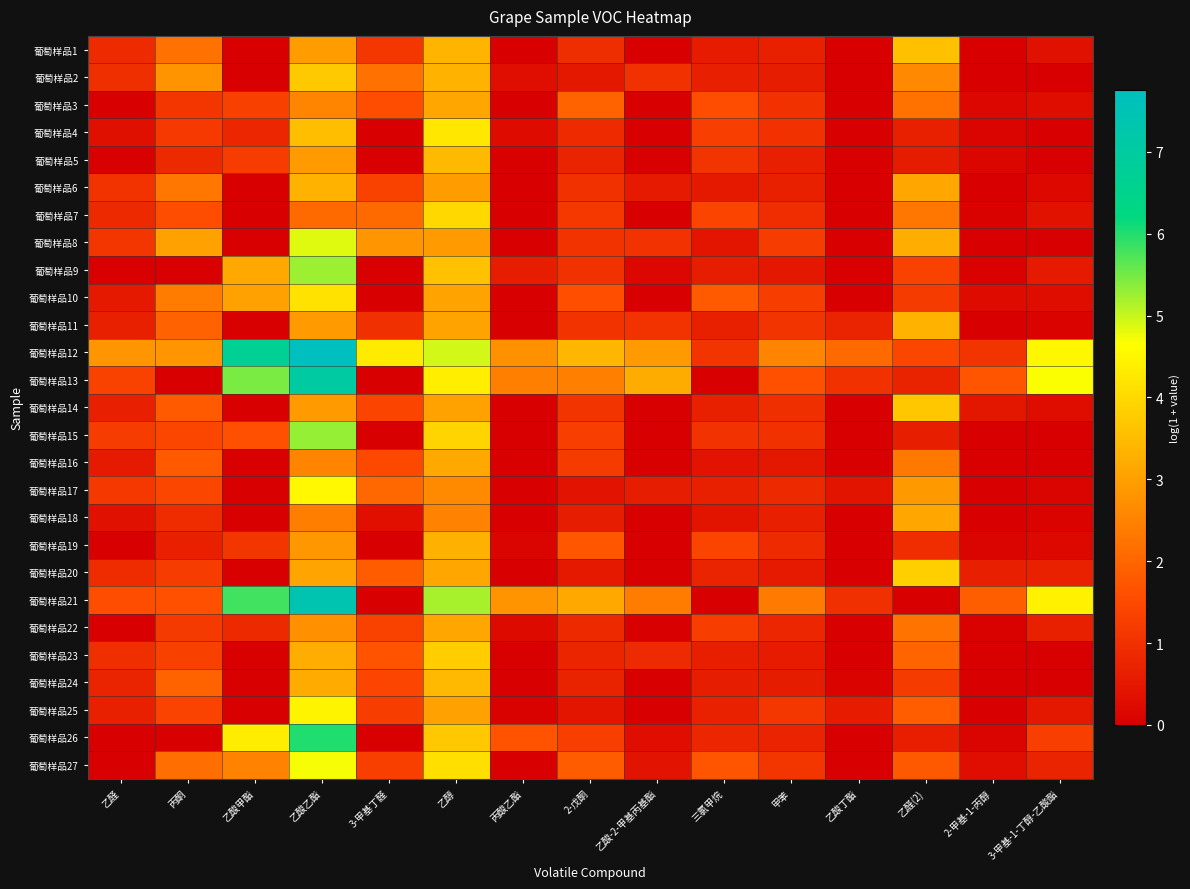

Reading left to right, extract all data points from this chart.

葡萄样品1: 乙醛=0.9	丙酮=2.2	乙酸甲酯=0.0	乙酸乙酯=3.0	3-甲基丁醛=1.1	乙醇=3.3	丙酸乙酯=0.0	2-戊酮=0.9	乙酸-2-甲基丙基酯=0.0	三氯甲烷=0.6	甲苯=0.7	乙酸丁酯=0.0	乙醛(2)=3.6	2-甲基-1-丙醇=0.0	3-甲基-1-丁醇-乙酸酯=0.4
葡萄样品2: 乙醛=1.0	丙酮=2.8	乙酸甲酯=0.0	乙酸乙酯=3.7	3-甲基丁醛=2.2	乙醇=3.3	丙酸乙酯=0.3	2-戊酮=0.5	乙酸-2-甲基丙基酯=1.0	三氯甲烷=0.6	甲苯=0.6	乙酸丁酯=0.0	乙醛(2)=2.6	2-甲基-1-丙醇=0.0	3-甲基-1-丁醇-乙酸酯=0.0
葡萄样品3: 乙醛=0.0	丙酮=1.1	乙酸甲酯=1.3	乙酸乙酯=2.5	3-甲基丁醛=1.6	乙醇=3.1	丙酸乙酯=0.0	2-戊酮=1.9	乙酸-2-甲基丙基酯=0.0	三氯甲烷=1.6	甲苯=1.0	乙酸丁酯=0.0	乙醛(2)=2.2	2-甲基-1-丙醇=0.2	3-甲基-1-丁醇-乙酸酯=0.3
葡萄样品4: 乙醛=0.3	丙酮=1.2	乙酸甲酯=0.8	乙酸乙酯=3.6	3-甲基丁醛=0.0	乙醇=4.3	丙酸乙酯=0.2	2-戊酮=0.9	乙酸-2-甲基丙基酯=0.0	三氯甲烷=1.3	甲苯=1.0	乙酸丁酯=0.0	乙醛(2)=0.7	2-甲基-1-丙醇=0.1	3-甲基-1-丁醇-乙酸酯=0.0
葡萄样品5: 乙醛=0.0	丙酮=0.9	乙酸甲酯=1.2	乙酸乙酯=2.9	3-甲基丁醛=0.0	乙醇=3.5	丙酸乙酯=0.0	2-戊酮=0.7	乙酸-2-甲基丙基酯=0.0	三氯甲烷=1.1	甲苯=0.6	乙酸丁酯=0.0	乙醛(2)=0.6	2-甲基-1-丙醇=0.1	3-甲基-1-丁醇-乙酸酯=0.0
葡萄样品6: 乙醛=1.1	丙酮=2.3	乙酸甲酯=0.0	乙酸乙酯=3.3	3-甲基丁醛=1.4	乙醇=2.9	丙酸乙酯=0.0	2-戊酮=1.0	乙酸-2-甲基丙基酯=0.5	三氯甲烷=0.5	甲苯=0.7	乙酸丁酯=0.0	乙醛(2)=3.1	2-甲基-1-丙醇=0.0	3-甲基-1-丁醇-乙酸酯=0.2
葡萄样品7: 乙醛=0.8	丙酮=1.6	乙酸甲酯=0.0	乙酸乙酯=2.1	3-甲基丁醛=2.1	乙醇=4.0	丙酸乙酯=0.0	2-戊酮=1.1	乙酸-2-甲基丙基酯=0.0	三氯甲烷=1.4	甲苯=0.9	乙酸丁酯=0.0	乙醛(2)=2.3	2-甲基-1-丙醇=0.1	3-甲基-1-丁醇-乙酸酯=0.4
葡萄样品8: 乙醛=1.1	丙酮=3.0	乙酸甲酯=0.0	乙酸乙酯=4.8	3-甲基丁醛=2.8	乙醇=2.9	丙酸乙酯=0.0	2-戊酮=1.0	乙酸-2-甲基丙基酯=1.0	三氯甲烷=0.4	甲苯=1.2	乙酸丁酯=0.0	乙醛(2)=3.2	2-甲基-1-丙醇=0.0	3-甲基-1-丁醇-乙酸酯=0.0
葡萄样品9: 乙醛=0.0	丙酮=0.0	乙酸甲酯=3.1	乙酸乙酯=5.3	3-甲基丁醛=0.0	乙醇=3.6	丙酸乙酯=0.6	2-戊酮=1.0	乙酸-2-甲基丙基酯=0.2	三氯甲烷=0.6	甲苯=0.5	乙酸丁酯=0.0	乙醛(2)=1.3	2-甲基-1-丙醇=0.1	3-甲基-1-丁醇-乙酸酯=0.5
葡萄样品10: 乙醛=0.5	丙酮=2.4	乙酸甲酯=3.0	乙酸乙酯=4.2	3-甲基丁醛=0.0	乙醇=3.1	丙酸乙酯=0.0	2-戊酮=1.6	乙酸-2-甲基丙基酯=0.0	三氯甲烷=1.8	甲苯=1.2	乙酸丁酯=0.0	乙醛(2)=1.2	2-甲基-1-丙醇=0.2	3-甲基-1-丁醇-乙酸酯=0.3
葡萄样品11: 乙醛=0.7	丙酮=1.9	乙酸甲酯=0.0	乙酸乙酯=2.9	3-甲基丁醛=1.0	乙醇=3.1	丙酸乙酯=0.0	2-戊酮=1.0	乙酸-2-甲基丙基酯=1.0	三氯甲烷=0.7	甲苯=1.1	乙酸丁酯=0.7	乙醛(2)=3.3	2-甲基-1-丙醇=0.0	3-甲基-1-丁醇-乙酸酯=0.1
葡萄样品12: 乙醛=2.8	丙酮=2.8	乙酸甲酯=6.7	乙酸乙酯=7.8	3-甲基丁醛=4.3	乙醇=4.9	丙酸乙酯=2.7	2-戊酮=3.4	乙酸-2-甲基丙基酯=2.9	三氯甲烷=1.1	甲苯=2.5	乙酸丁酯=2.1	乙醛(2)=1.4	2-甲基-1-丙醇=1.1	3-甲基-1-丁醇-乙酸酯=4.5
葡萄样品13: 乙醛=1.3	丙酮=0.0	乙酸甲酯=5.5	乙酸乙酯=7.0	3-甲基丁醛=0.0	乙醇=4.4	丙酸乙酯=2.5	2-戊酮=2.5	乙酸-2-甲基丙基酯=3.2	三氯甲烷=0.0	甲苯=1.6	乙酸丁酯=1.0	乙醛(2)=0.7	2-甲基-1-丙醇=1.7	3-甲基-1-丁醇-乙酸酯=4.7
葡萄样品14: 乙醛=0.6	丙酮=1.8	乙酸甲酯=0.0	乙酸乙酯=2.9	3-甲基丁醛=1.4	乙醇=3.1	丙酸乙酯=0.0	2-戊酮=1.1	乙酸-2-甲基丙基酯=0.0	三氯甲烷=0.7	甲苯=1.0	乙酸丁酯=0.0	乙醛(2)=3.7	2-甲基-1-丙醇=0.5	3-甲基-1-丁醇-乙酸酯=0.3
葡萄样品15: 乙醛=1.2	丙酮=1.4	乙酸甲酯=1.6	乙酸乙酯=5.3	3-甲基丁醛=0.0	乙醇=3.9	丙酸乙酯=0.0	2-戊酮=1.3	乙酸-2-甲基丙基酯=0.0	三氯甲烷=1.0	甲苯=1.0	乙酸丁酯=0.0	乙醛(2)=0.6	2-甲基-1-丙醇=0.0	3-甲基-1-丁醇-乙酸酯=0.0
葡萄样品16: 乙醛=0.6	丙酮=1.8	乙酸甲酯=0.0	乙酸乙酯=2.6	3-甲基丁醛=1.5	乙醇=3.2	丙酸乙酯=0.0	2-戊酮=1.2	乙酸-2-甲基丙基酯=0.0	三氯甲烷=0.4	甲苯=0.5	乙酸丁酯=0.0	乙醛(2)=2.3	2-甲基-1-丙醇=0.0	3-甲基-1-丁醇-乙酸酯=0.0
葡萄样品17: 乙醛=1.2	丙酮=1.4	乙酸甲酯=0.0	乙酸乙酯=4.5	3-甲基丁醛=2.0	乙醇=2.6	丙酸乙酯=0.0	2-戊酮=0.4	乙酸-2-甲基丙基酯=0.6	三氯甲烷=0.7	甲苯=0.8	乙酸丁酯=0.4	乙醛(2)=2.9	2-甲基-1-丙醇=0.0	3-甲基-1-丁醇-乙酸酯=0.1
葡萄样品18: 乙醛=0.4	丙酮=0.9	乙酸甲酯=0.0	乙酸乙酯=2.4	3-甲基丁醛=0.3	乙醇=2.5	丙酸乙酯=0.0	2-戊酮=0.6	乙酸-2-甲基丙基酯=0.0	三氯甲烷=0.4	甲苯=0.6	乙酸丁酯=0.0	乙醛(2)=3.1	2-甲基-1-丙醇=0.0	3-甲基-1-丁醇-乙酸酯=0.1
葡萄样品19: 乙醛=0.0	丙酮=0.7	乙酸甲酯=1.1	乙酸乙酯=2.9	3-甲基丁醛=0.0	乙醇=3.3	丙酸乙酯=0.1	2-戊酮=1.8	乙酸-2-甲基丙基酯=0.0	三氯甲烷=1.4	甲苯=0.9	乙酸丁酯=0.0	乙醛(2)=0.9	2-甲基-1-丙醇=0.1	3-甲基-1-丁醇-乙酸酯=0.2
葡萄样品20: 乙醛=0.9	丙酮=1.2	乙酸甲酯=0.0	乙酸乙酯=3.1	3-甲基丁醛=1.8	乙醇=3.1	丙酸乙酯=0.0	2-戊酮=0.5	乙酸-2-甲基丙基酯=0.0	三氯甲烷=0.7	甲苯=0.5	乙酸丁酯=0.0	乙醛(2)=3.8	2-甲基-1-丙醇=0.6	3-甲基-1-丁醇-乙酸酯=0.7
葡萄样品21: 乙醛=1.6	丙酮=1.6	乙酸甲酯=5.8	乙酸乙酯=7.4	3-甲基丁醛=0.0	乙醇=5.2	丙酸乙酯=2.8	2-戊酮=3.2	乙酸-2-甲基丙基酯=2.4	三氯甲烷=0.0	甲苯=2.4	乙酸丁酯=1.0	乙醛(2)=0.0	2-甲基-1-丙醇=1.9	3-甲基-1-丁醇-乙酸酯=4.4
葡萄样品22: 乙醛=0.0	丙酮=1.2	乙酸甲酯=0.9	乙酸乙酯=2.8	3-甲基丁醛=1.4	乙醇=3.1	丙酸乙酯=0.2	2-戊酮=0.8	乙酸-2-甲基丙基酯=0.0	三氯甲烷=1.2	甲苯=0.8	乙酸丁酯=0.0	乙醛(2)=2.2	2-甲基-1-丙醇=0.1	3-甲基-1-丁醇-乙酸酯=0.7
葡萄样品23: 乙醛=1.0	丙酮=1.3	乙酸甲酯=0.0	乙酸乙酯=3.3	3-甲基丁醛=1.7	乙醇=3.8	丙酸乙酯=0.0	2-戊酮=0.8	乙酸-2-甲基丙基酯=0.9	三氯甲烷=0.6	甲苯=0.6	乙酸丁酯=0.0	乙醛(2)=2.0	2-甲基-1-丙醇=0.0	3-甲基-1-丁醇-乙酸酯=0.0
葡萄样品24: 乙醛=0.8	丙酮=2.0	乙酸甲酯=0.0	乙酸乙酯=3.2	3-甲基丁醛=1.4	乙醇=3.5	丙酸乙酯=0.0	2-戊酮=0.7	乙酸-2-甲基丙基酯=0.0	三氯甲烷=0.6	甲苯=0.6	乙酸丁酯=0.1	乙醛(2)=1.2	2-甲基-1-丙醇=0.0	3-甲基-1-丁醇-乙酸酯=0.0
葡萄样品25: 乙醛=0.7	丙酮=1.4	乙酸甲酯=0.0	乙酸乙酯=4.5	3-甲基丁醛=1.2	乙醇=3.0	丙酸乙酯=0.1	2-戊酮=0.4	乙酸-2-甲基丙基酯=0.0	三氯甲烷=0.7	甲苯=1.1	乙酸丁酯=0.6	乙醛(2)=1.9	2-甲基-1-丙醇=0.0	3-甲基-1-丁醇-乙酸酯=0.5
葡萄样品26: 乙醛=0.0	丙酮=0.0	乙酸甲酯=4.3	乙酸乙酯=6.0	3-甲基丁醛=0.0	乙醇=3.7	丙酸乙酯=1.7	2-戊酮=1.3	乙酸-2-甲基丙基酯=0.3	三氯甲烷=0.8	甲苯=0.7	乙酸丁酯=0.0	乙醛(2)=0.6	2-甲基-1-丙醇=0.1	3-甲基-1-丁醇-乙酸酯=1.3
葡萄样品27: 乙醛=0.0	丙酮=2.1	乙酸甲酯=2.5	乙酸乙酯=4.7	3-甲基丁醛=1.3	乙醇=4.1	丙酸乙酯=0.0	2-戊酮=1.8	乙酸-2-甲基丙基酯=0.4	三氯甲烷=1.7	甲苯=1.1	乙酸丁酯=0.0	乙醛(2)=1.8	2-甲基-1-丙醇=0.3	3-甲基-1-丁醇-乙酸酯=0.7